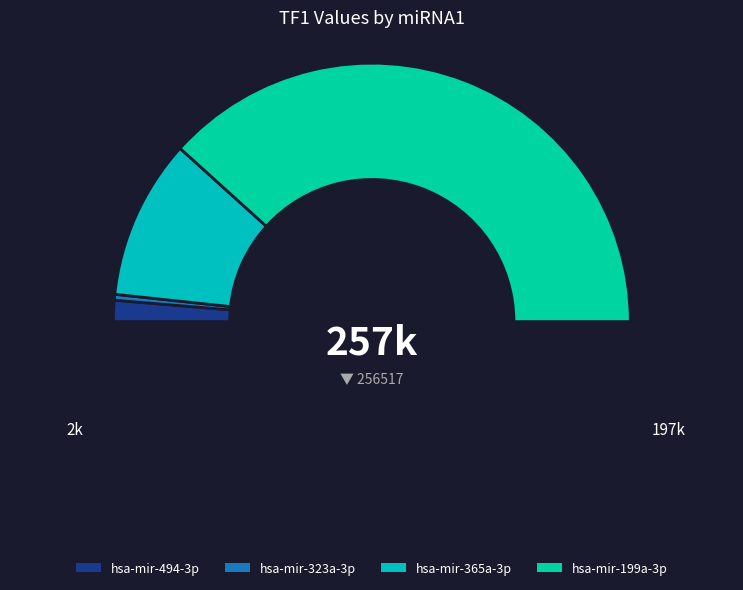

To the nearest percent, what percentage of the pie is hsa-mir-199a-3p?

77%